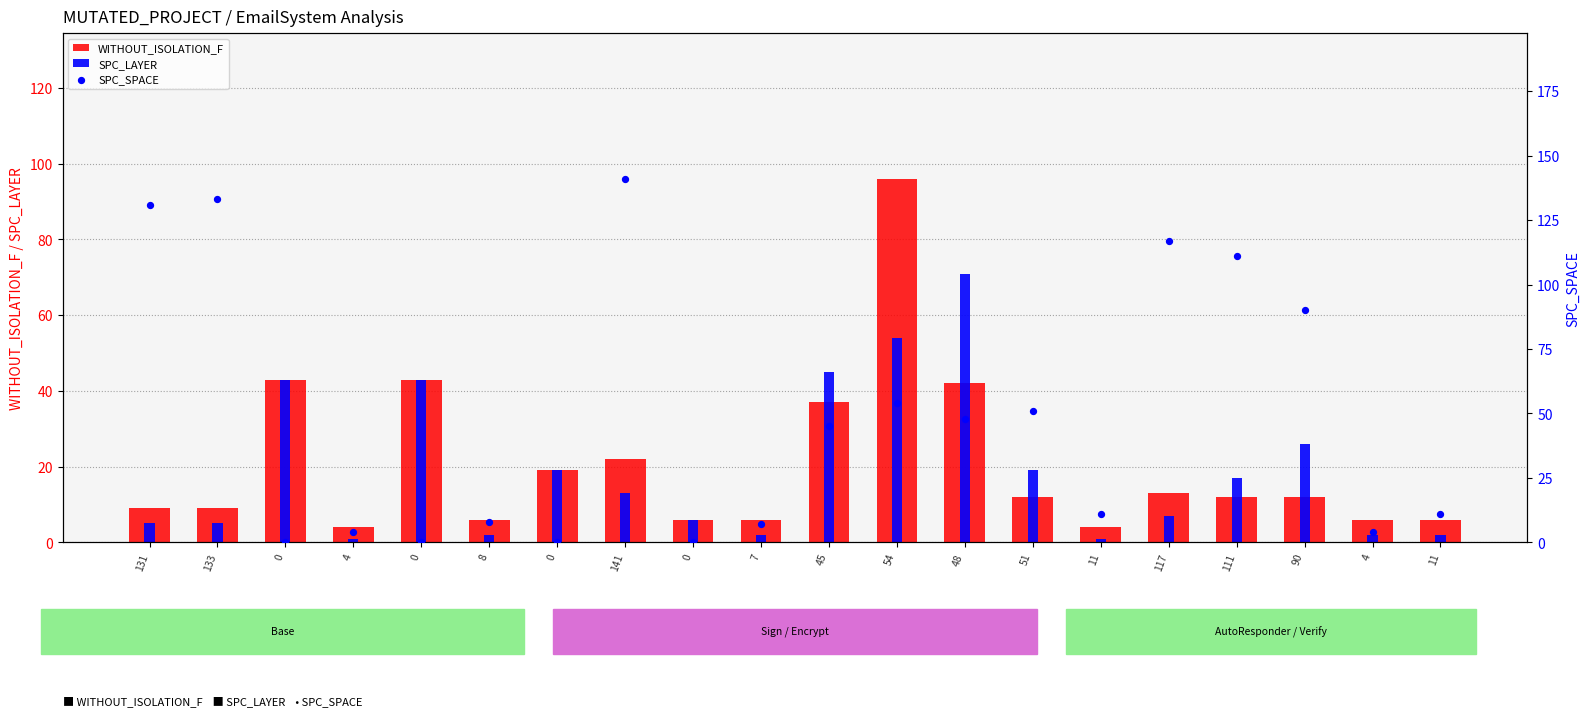

What is the total value across all series at 51?

82